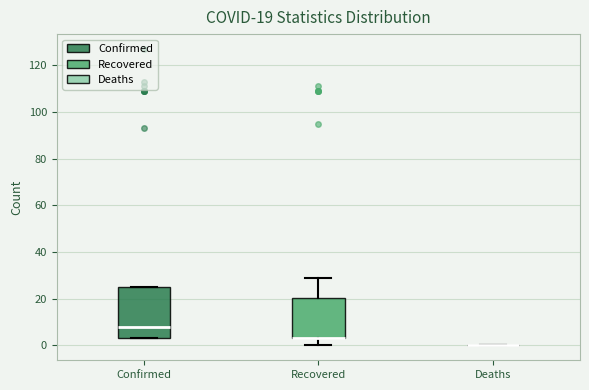

Which box is the tallest, from its lower edge to its upper edge?

Confirmed